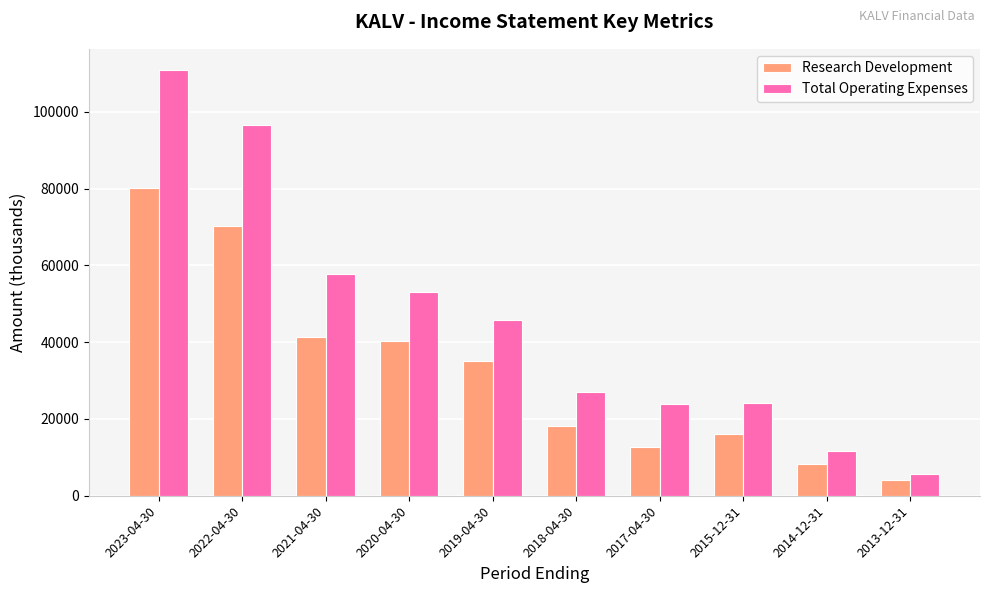

What is the label of the 9th bar from the left?

2014-12-31